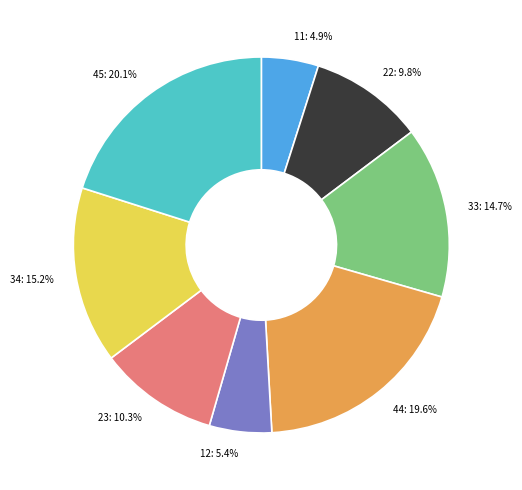

Does 22: 9.8% account for over 50% of the chart?

No